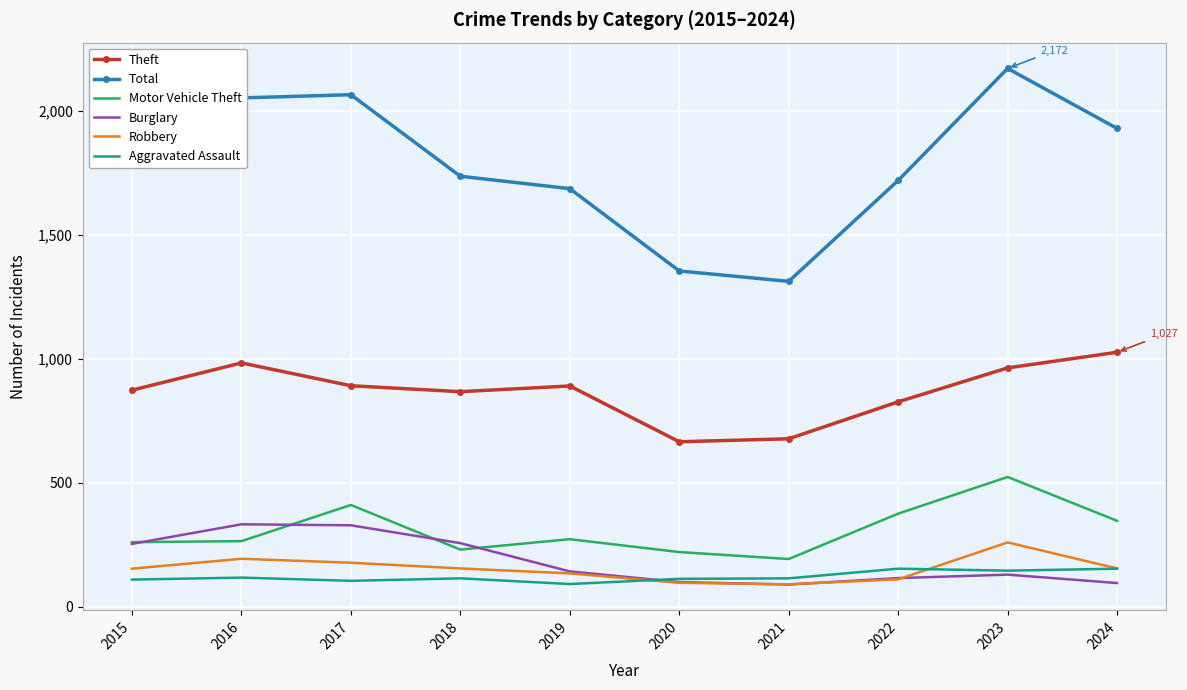

Which series has the widest spread of values?

Total